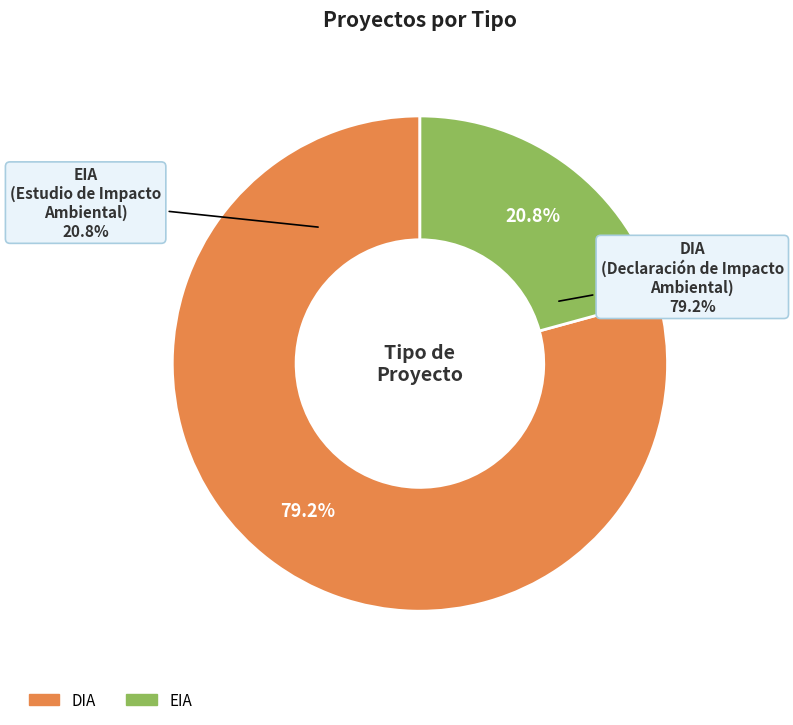

To the nearest percent, what is the combined percentage of EIA and DIA?

100%